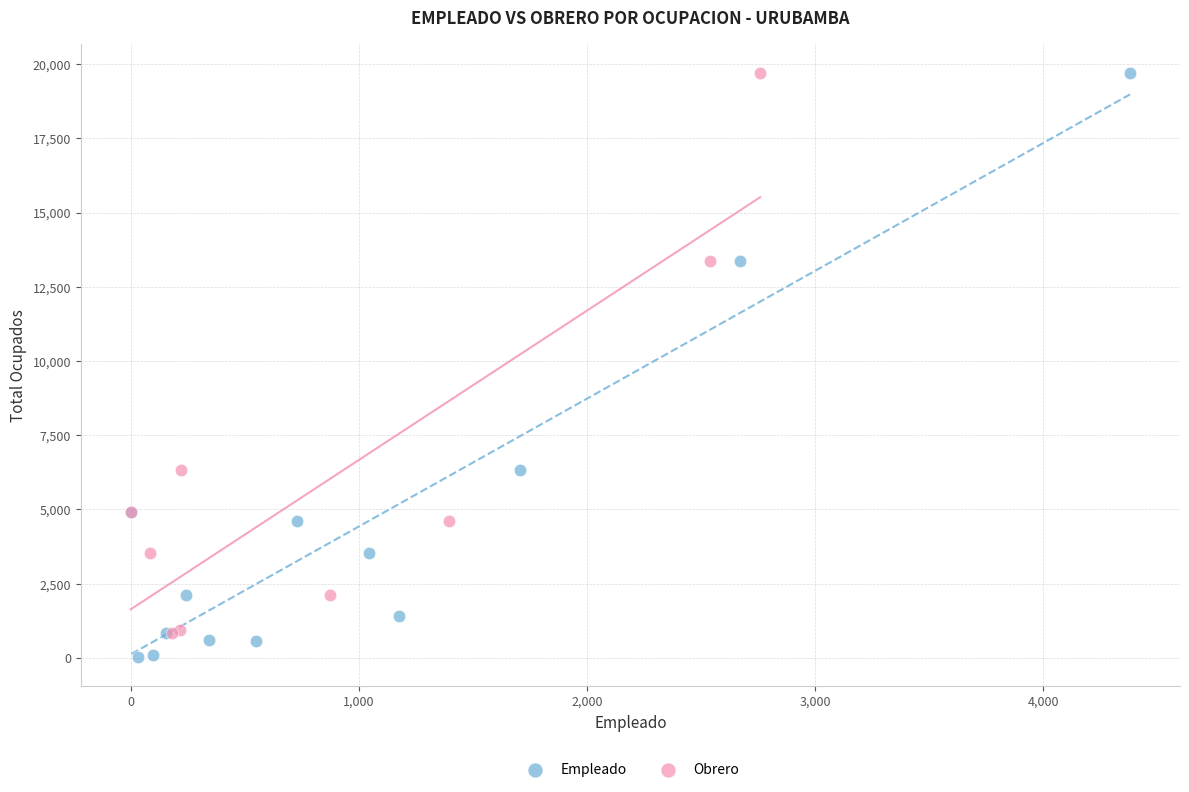

Which series has the largest Y range (max minus min)?

Empleado